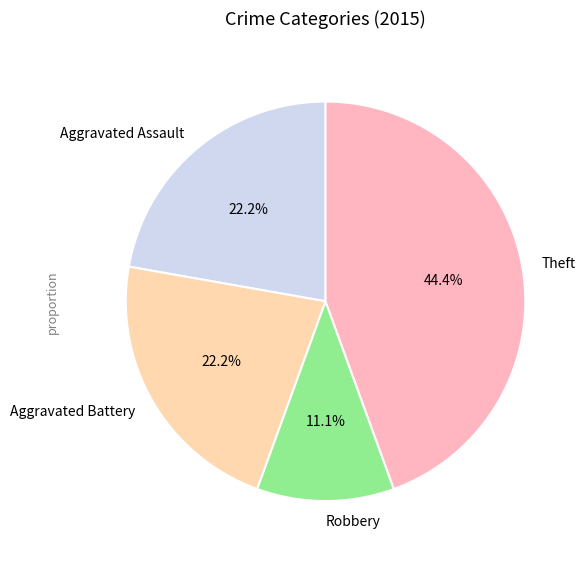

Which slice is the largest?

Theft